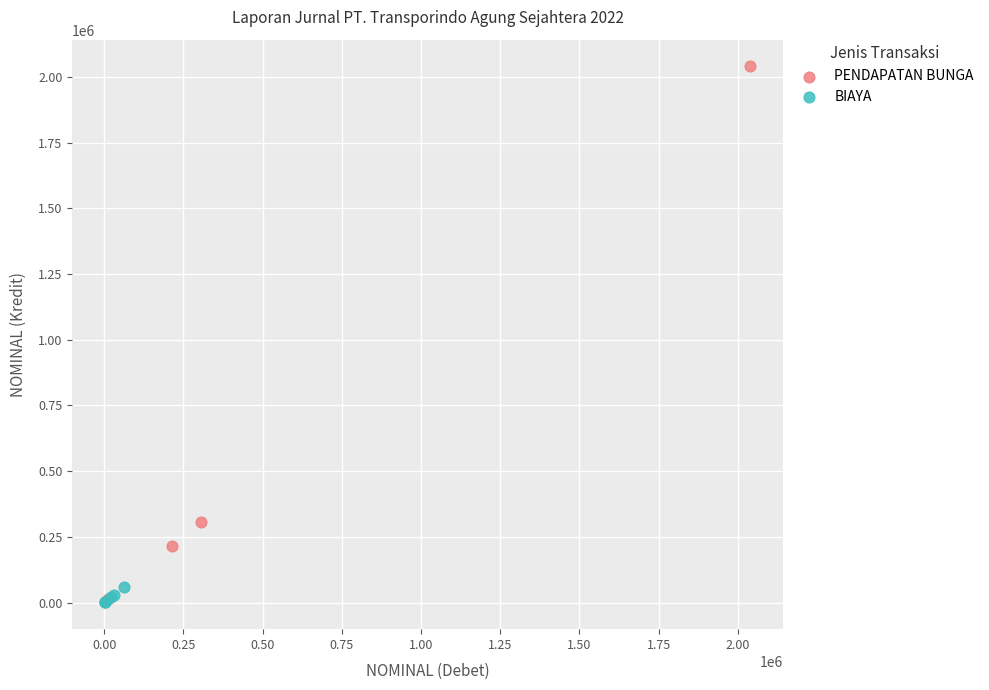

Which series contains the highest Y value?

PENDAPATAN BUNGA